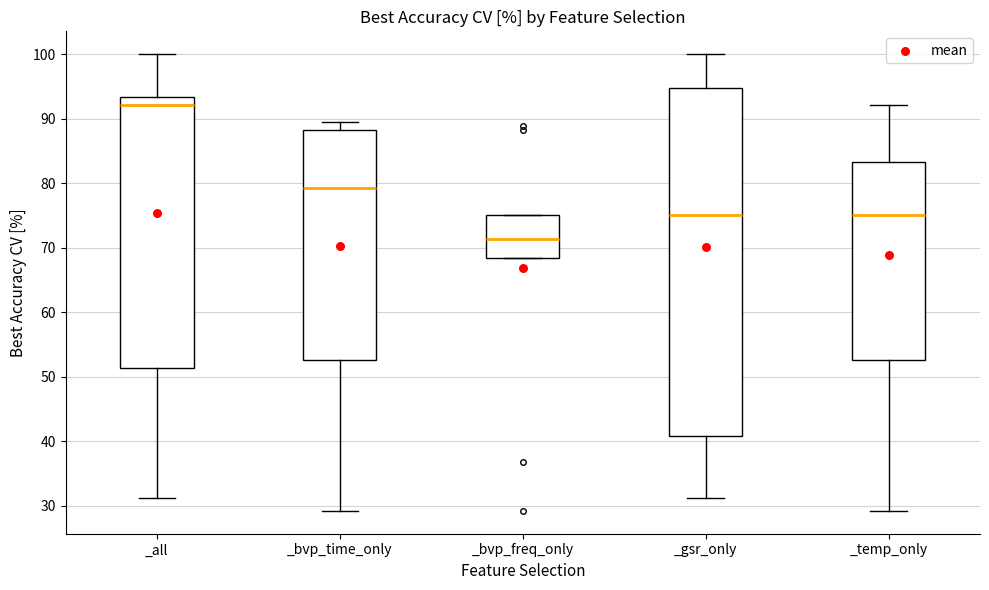

Reading left to right, transcribe this box plot: for each box, give where its median line is, the range the box spans, and where its two whiskers end, as read against the y-axis. The values are not printed on the chart, so give them approximately, as read against the axis.

_all: median 92, box 51 to 93, whiskers 31 to 100
_bvp_time_only: median 79, box 53 to 88, whiskers 29 to 90
_bvp_freq_only: median 71, box 68 to 75, whiskers 68 to 75
_gsr_only: median 75, box 41 to 95, whiskers 31 to 100
_temp_only: median 75, box 53 to 83, whiskers 29 to 92